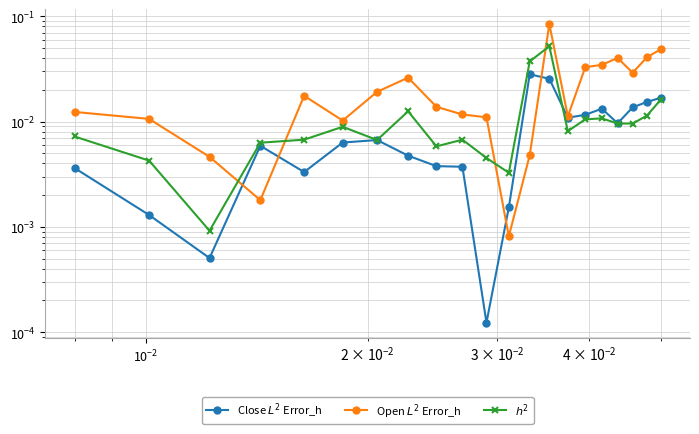

Is it true that Open $L^2$ Error_h equals 0.0 at 8?

False